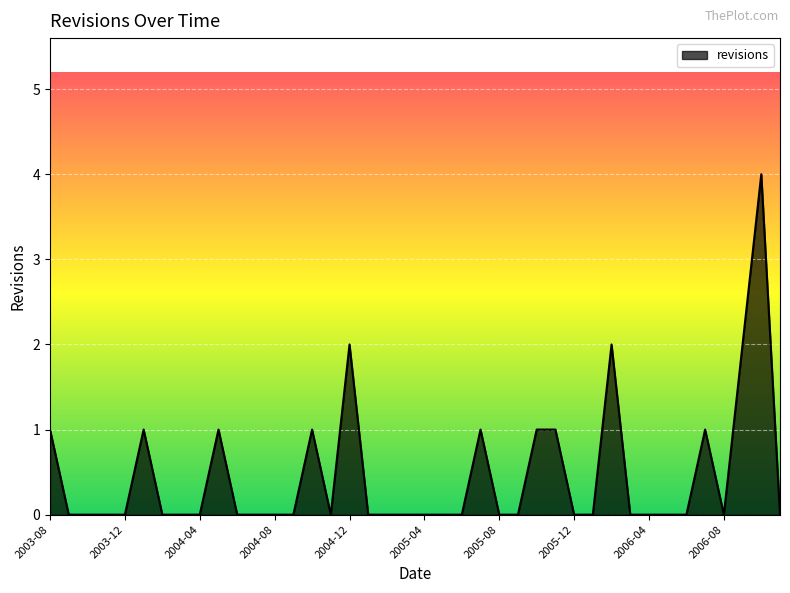

Reading right to left, list all the values displayed in this chart.

0	4	2	0	1	0	0	0	0	2	0	0	1	1	0	0	1	0	0	0	0	0	0	2	0	1	0	0	0	0	1	0	0	0	1	0	0	0	0	1